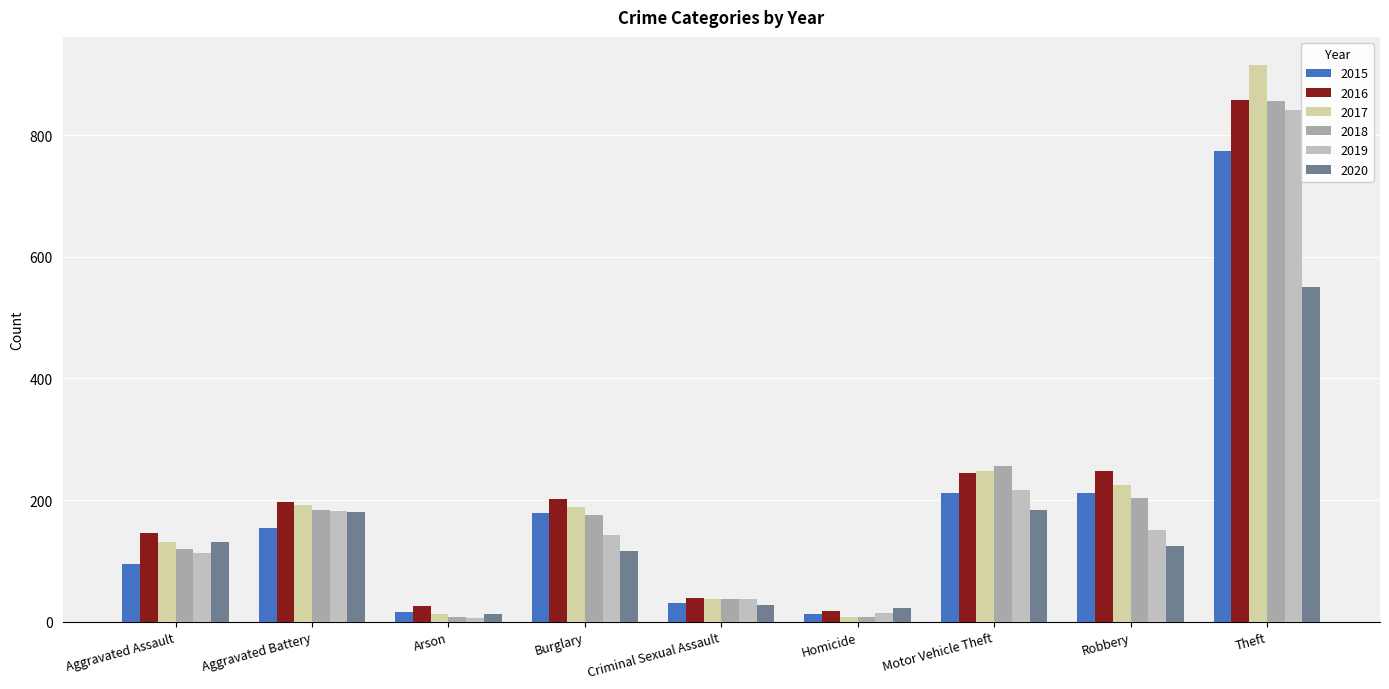

Where is 2018 nearest to the value 432?

Motor Vehicle Theft